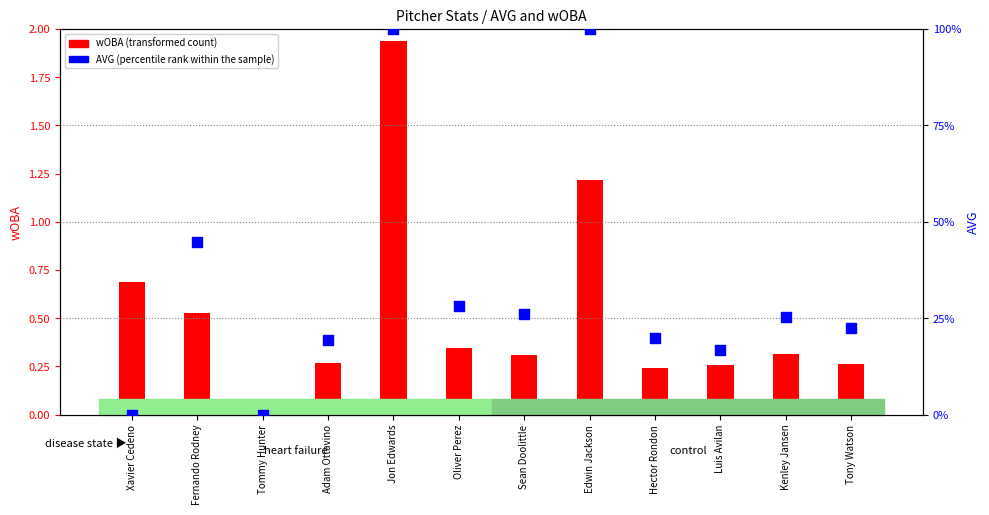

Which series has the largest total across all categories?

wOBA (transformed count)